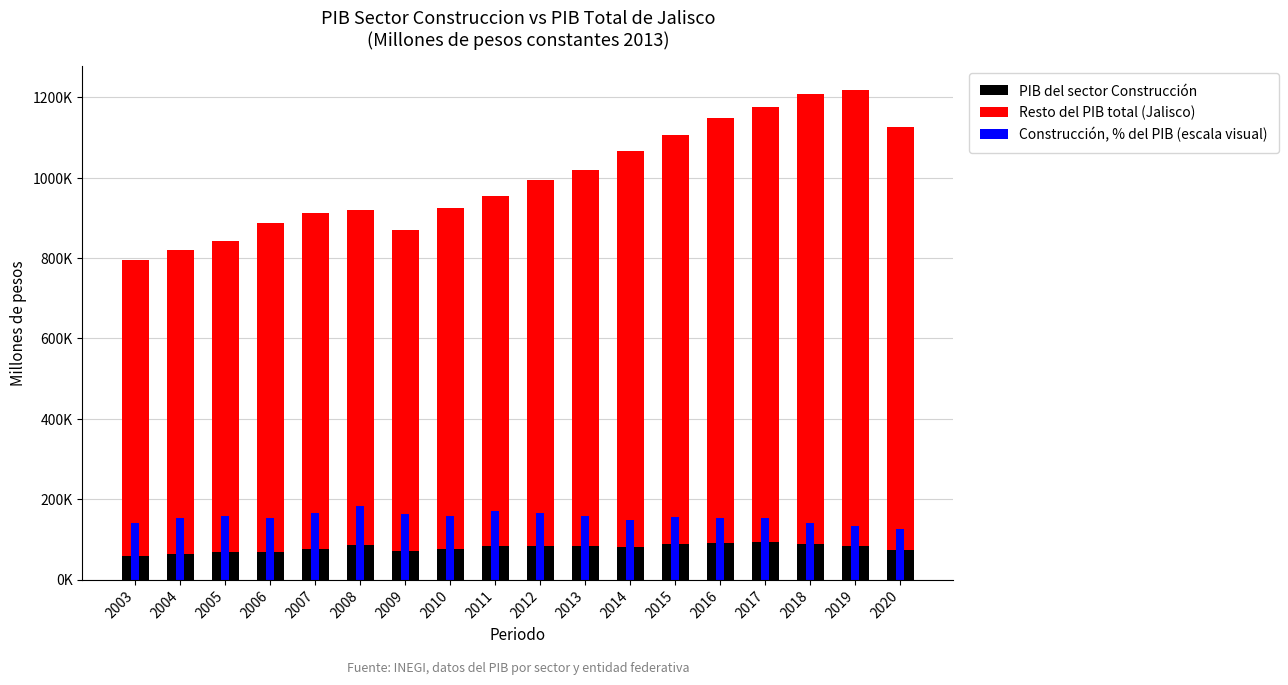

Which series has the largest total across all categories?

Resto del PIB total (Jalisco)